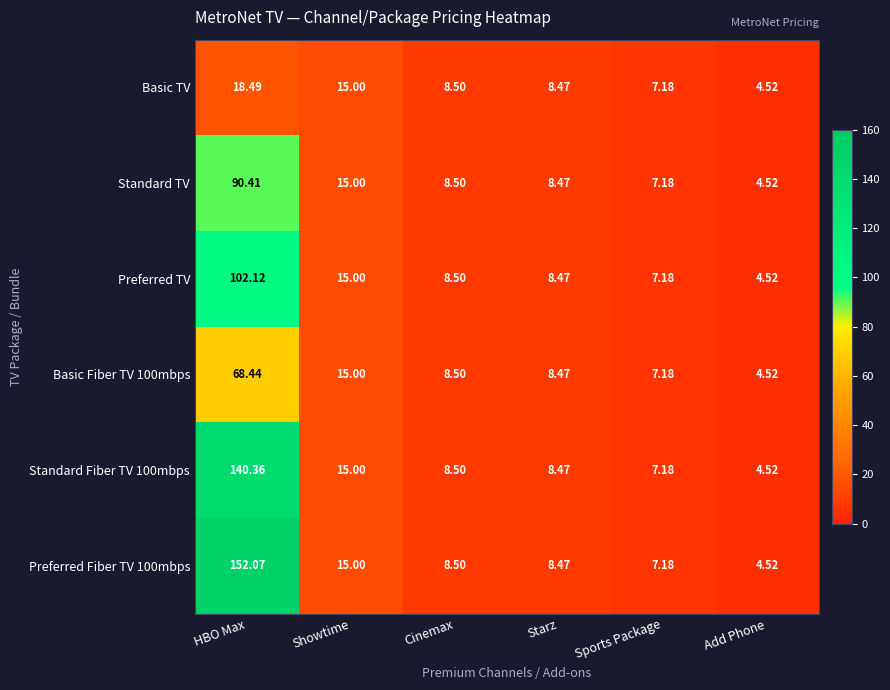

Which label corresponds to the largest value in the chart?

HBO Max